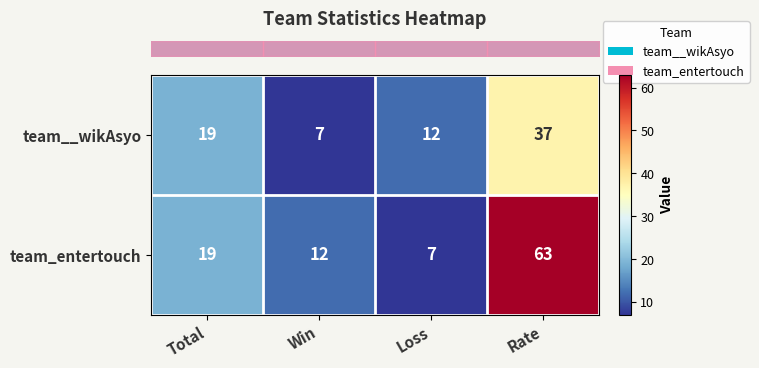

Which label corresponds to the largest value in the chart?

Rate